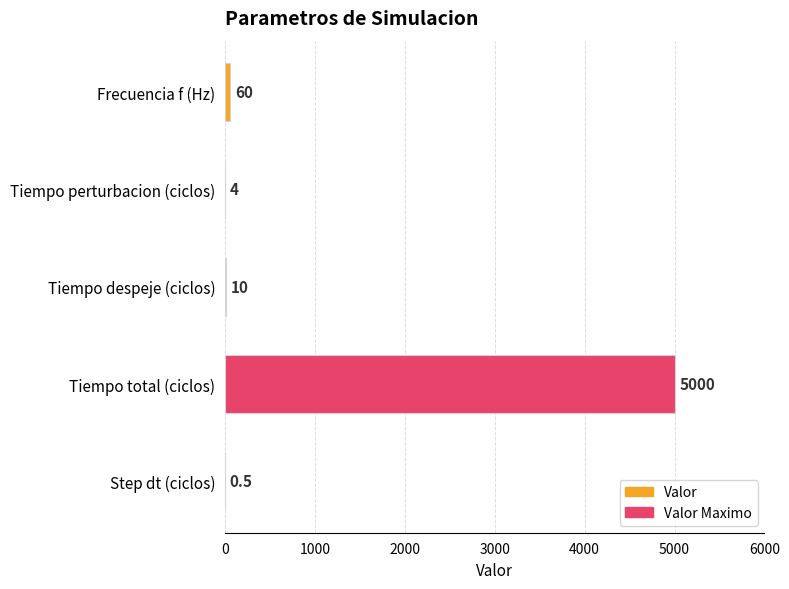

What is the sum of the values at Tiempo despeje (ciclos) and Frecuencia f (Hz)?

70.0